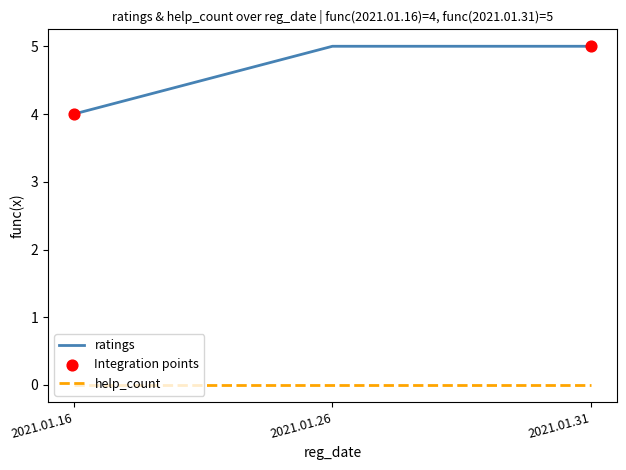

What is the spread (max minus min) of values at 2021.01.31?

5